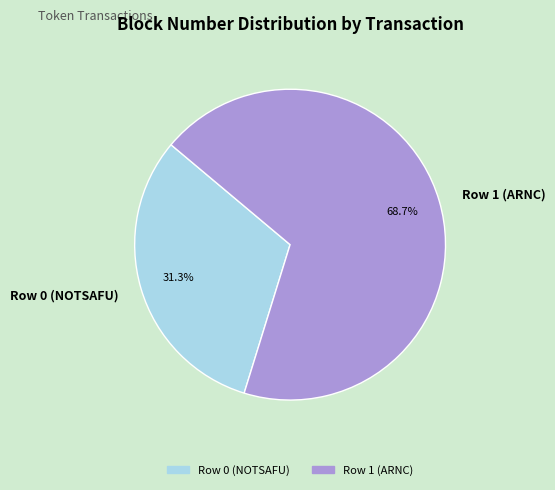

Is it true that Row 1 (ARNC) is 60% of the pie?

False